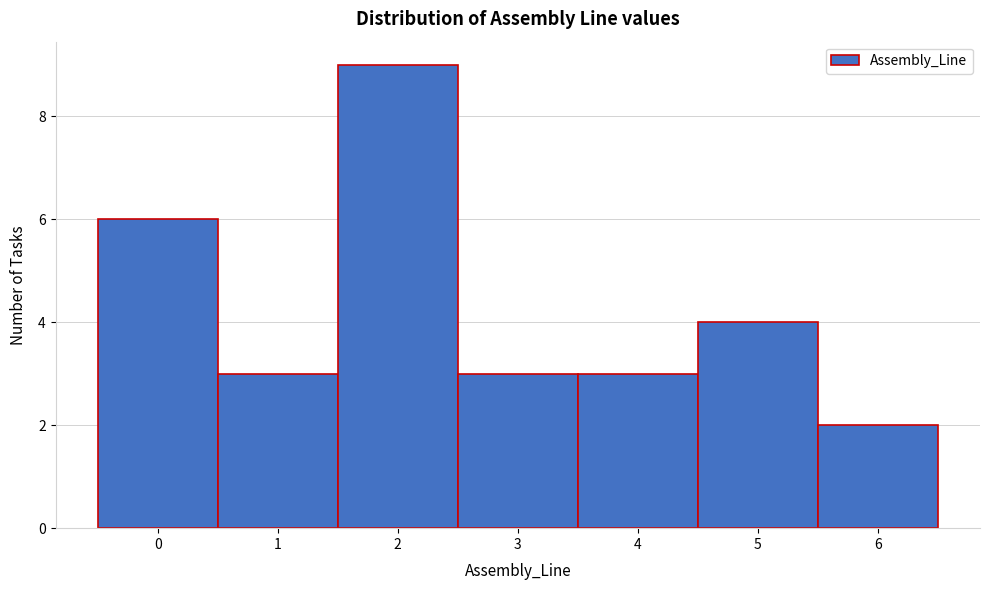

Over which range of the x-axis is the bar tallest?

1.5 to 2.5